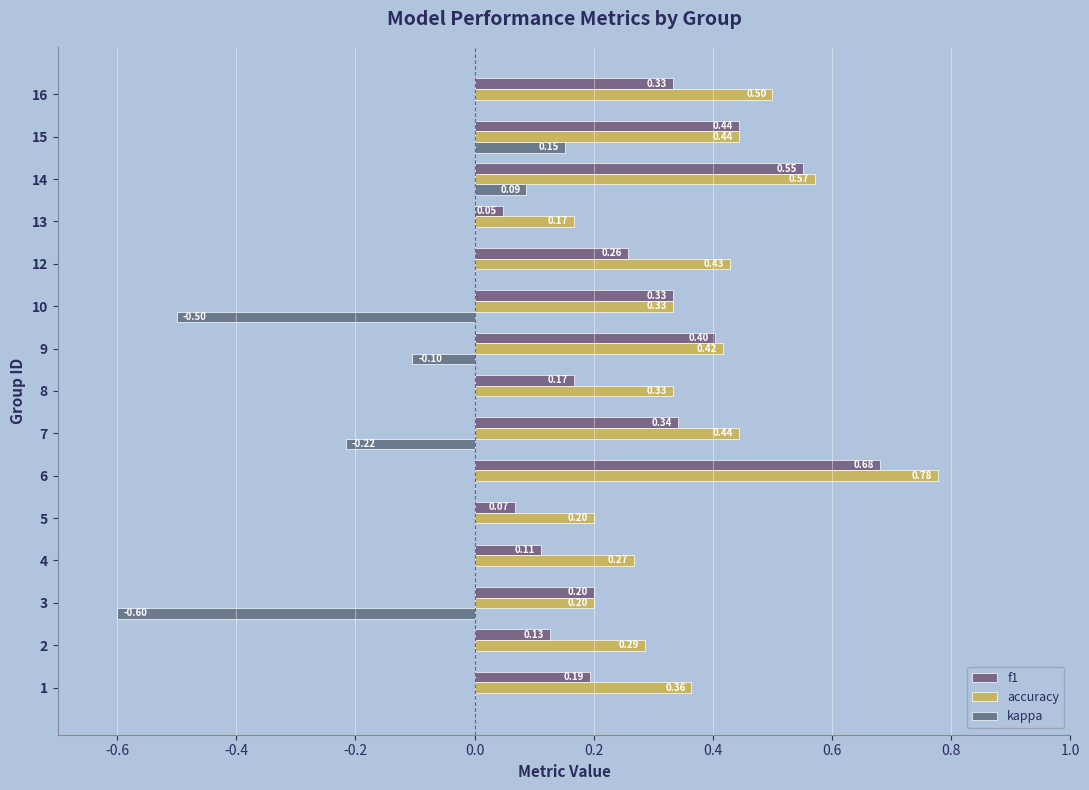

How many distinct data groups are displayed?

3